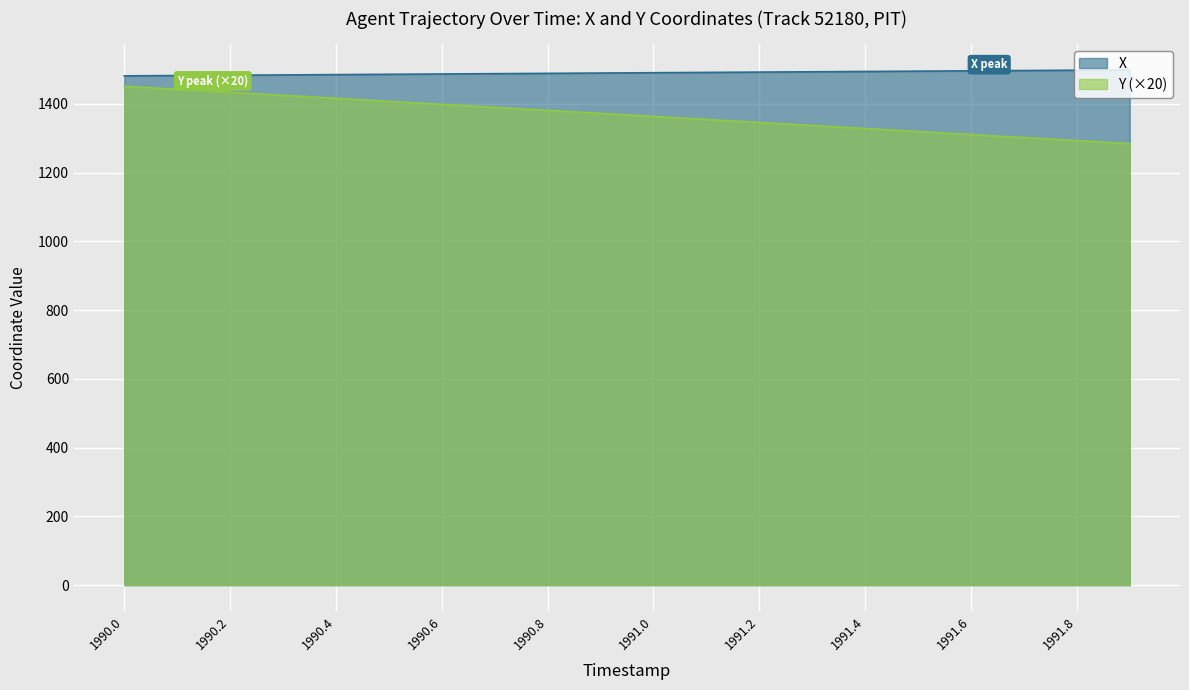

What is the value of the X point at the 16th from the left?

1495.2